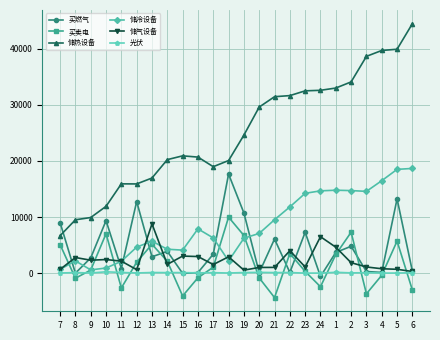

What is the sum of all 光伏 values?

1720.3